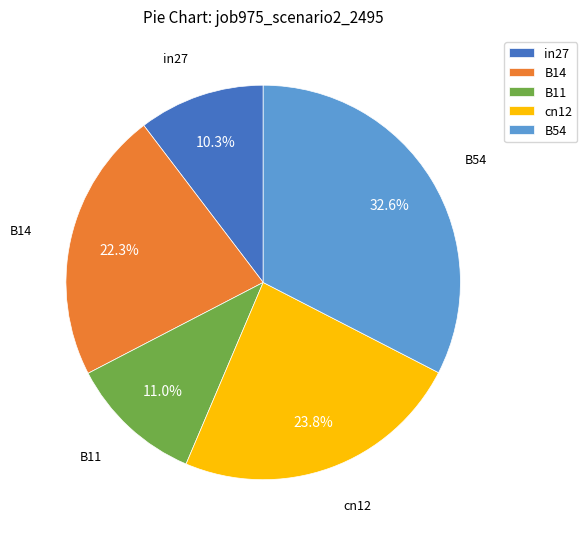

What percentage is the cn12 slice, to the nearest percent?

24%